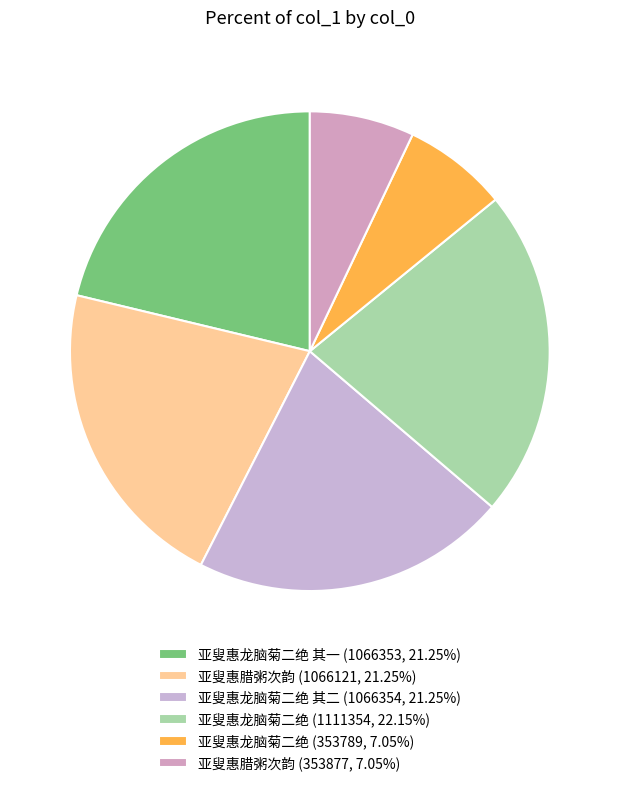

How many slices are in this pie chart?

6